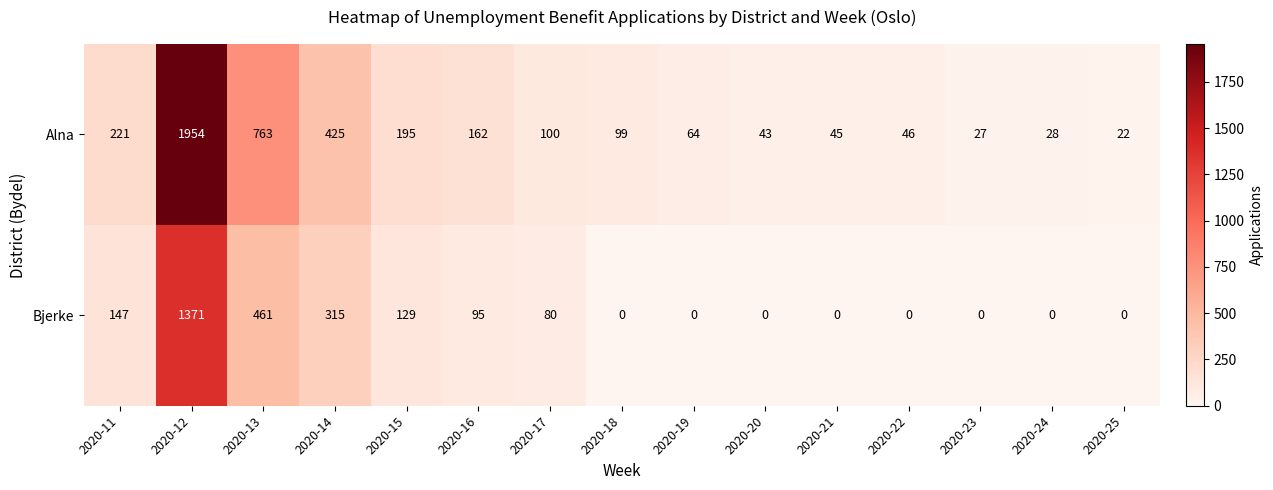

Which series has the widest spread of values?

Alna